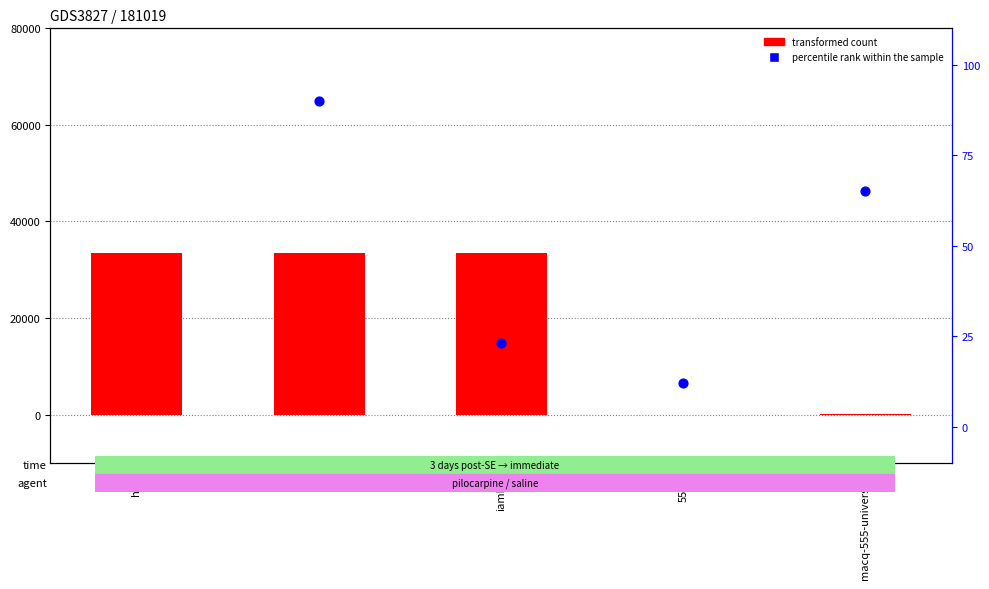

Which series reaches the maximum Y coordinate?

percentile rank within the sample